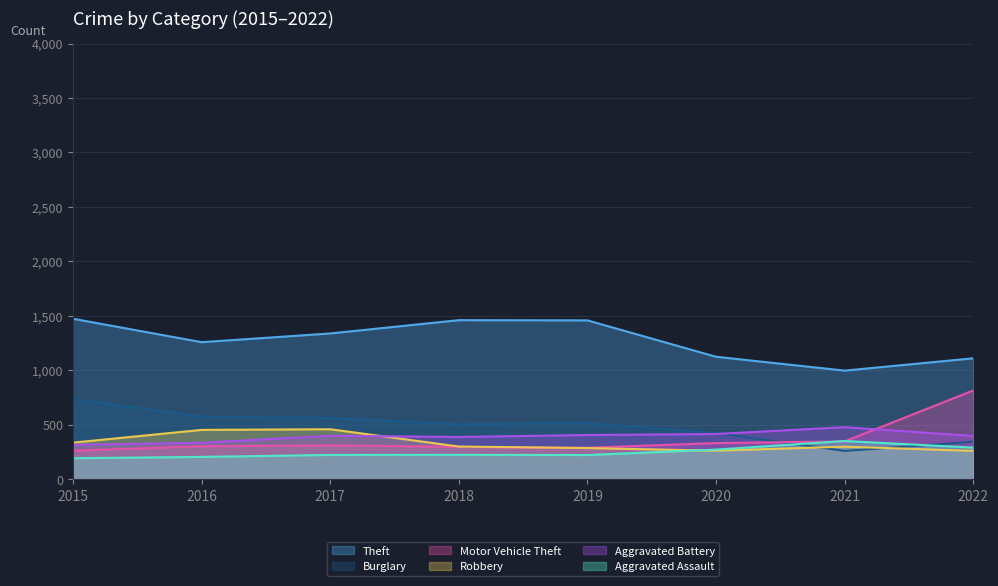

Is the value of Robbery at 2016 greater than the value of Motor Vehicle Theft at 2021?

Yes